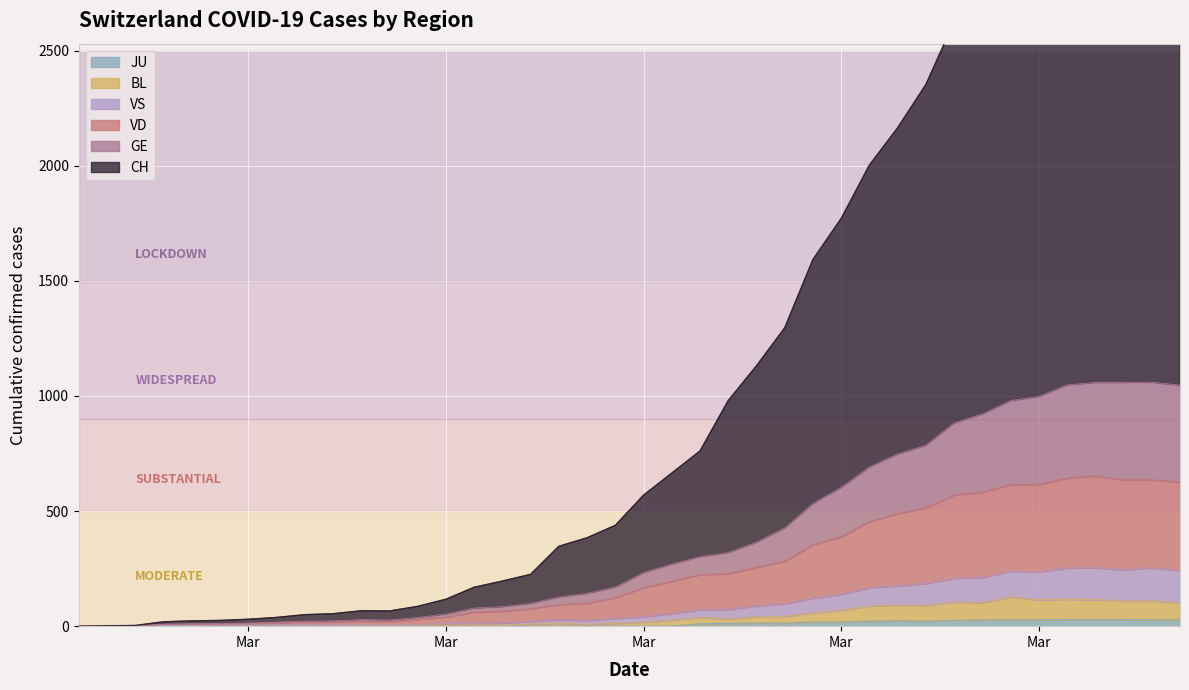

What is the maximum value shown in the chart?

3402